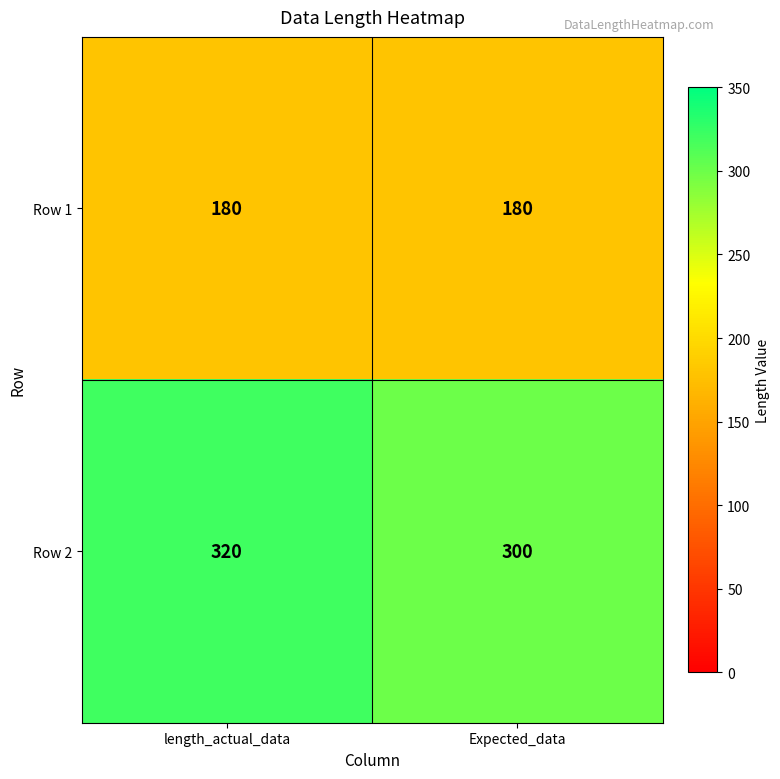

List the series in order of their overall mean, highest first.

Row 2, Row 1